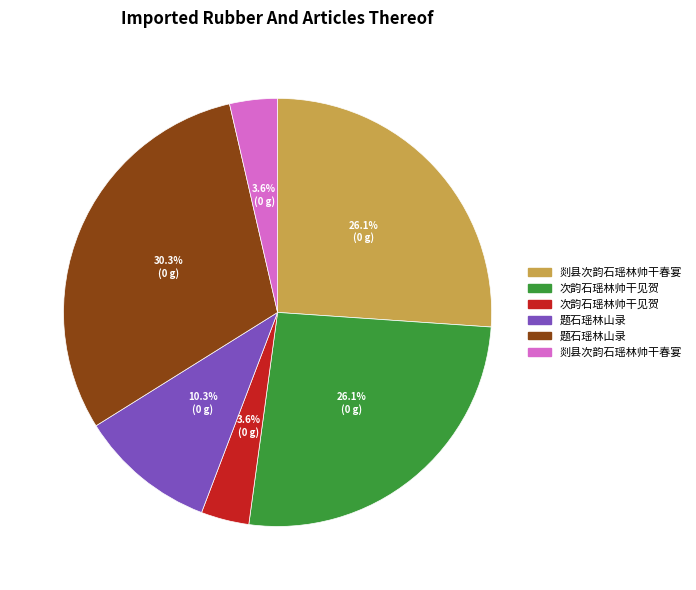

Count the number of slices in the pie.

6